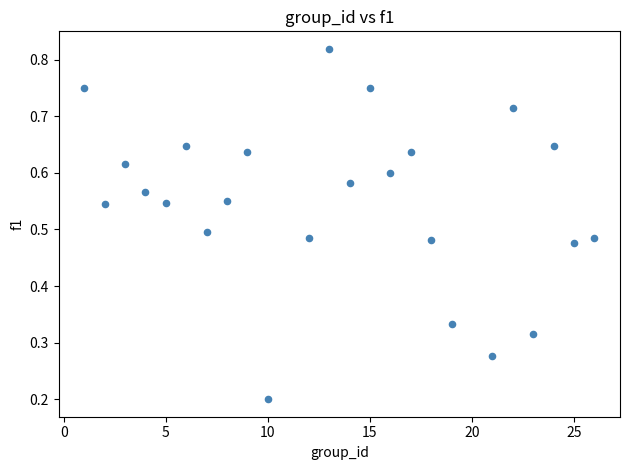

What is the range of X values (max minus min)?

25.0